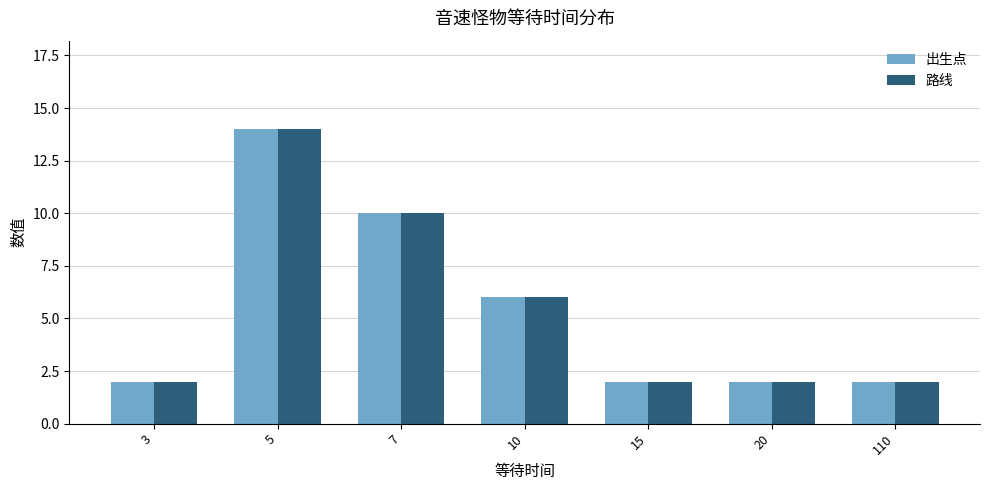

Reading right to left, transcribe all the data shown in this chart.

出生点: 110=2	20=2	15=2	10=6	7=10	5=14	3=2
路线: 110=2	20=2	15=2	10=6	7=10	5=14	3=2